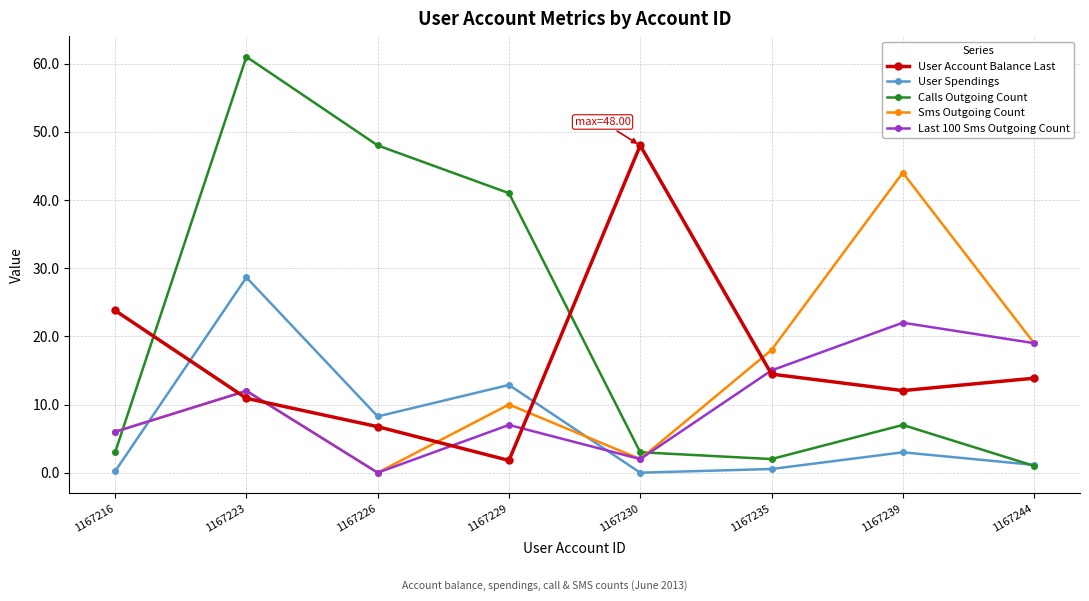

At which label does Last 100 Sms Outgoing Count reach its minimum?

1167226